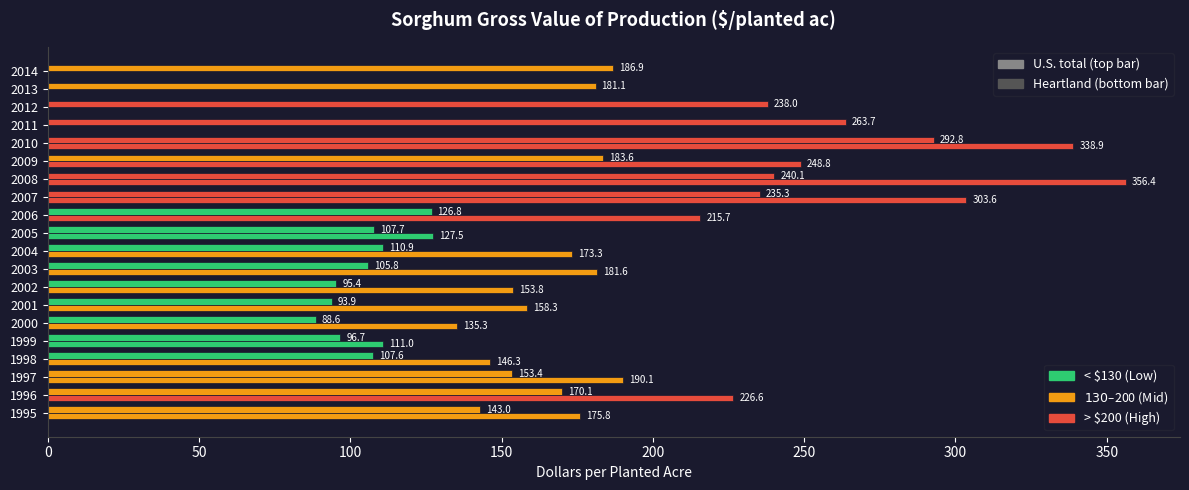

Is it true that U.S. total equals 173.6 at 1999?

False